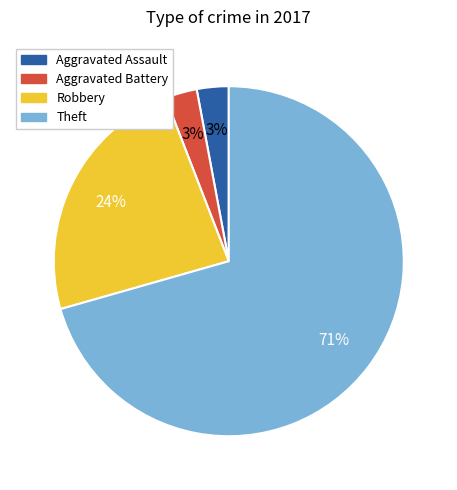

To the nearest percent, what portion does Robbery represent?

24%